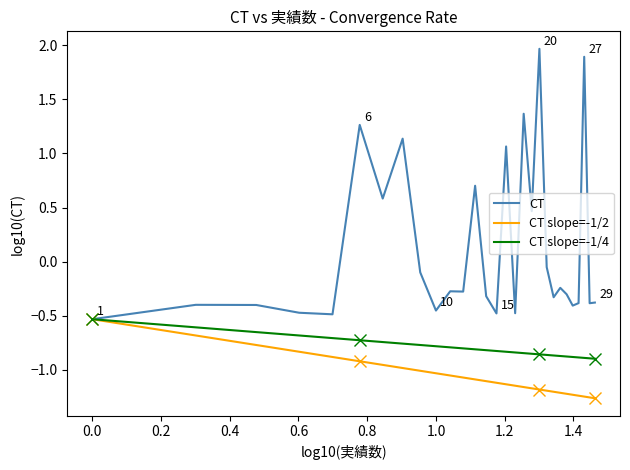

List the series in order of their overall mean, highest first.

CT, CT slope=-1/4, CT slope=-1/2